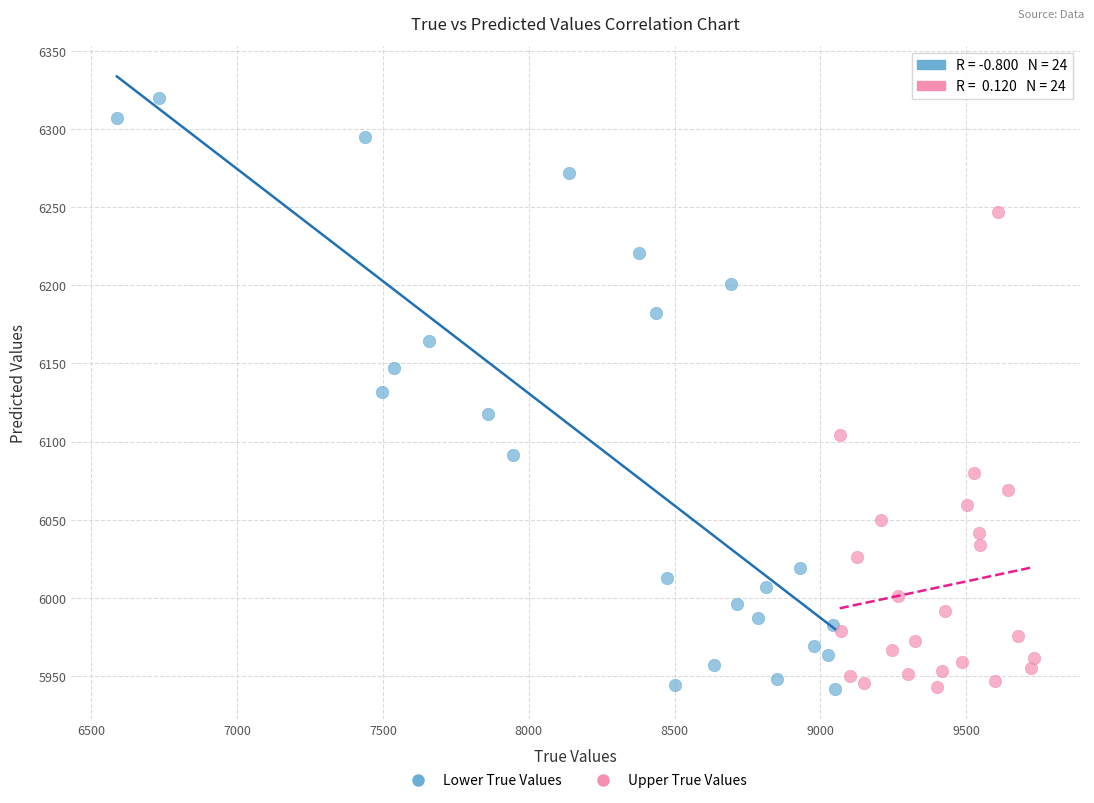

Which series has the widest spread of Y values?

Lower True Values